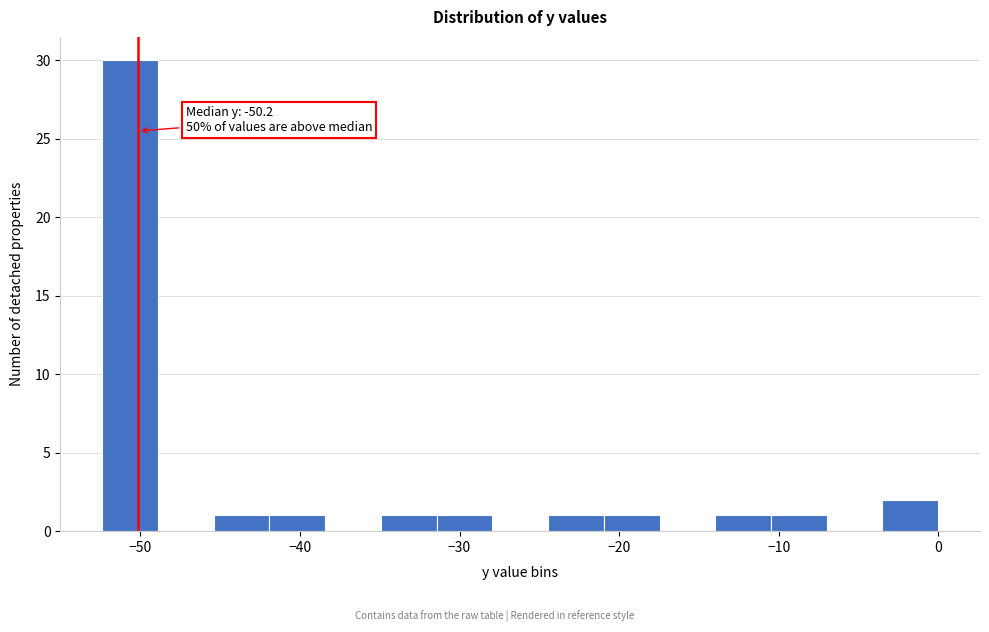

Read against the x-axis, roughly where is the centre of the tallest bar?

-51